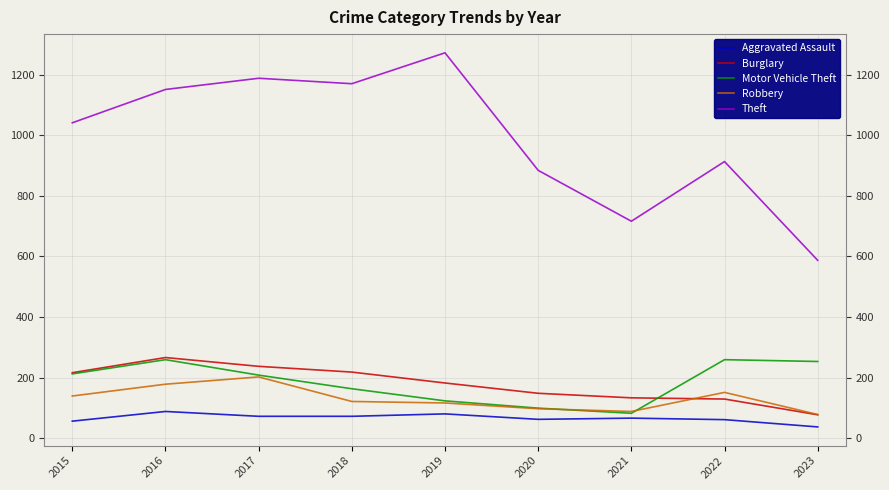

What are all the series names shown in the legend?

Aggravated Assault, Burglary, Motor Vehicle Theft, Robbery, Theft